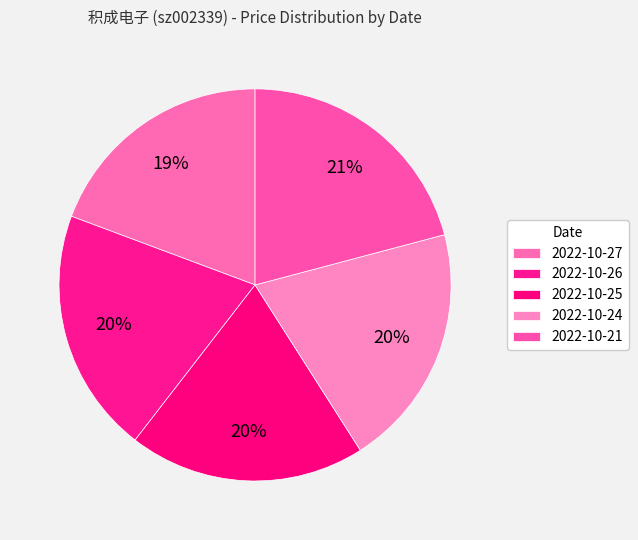

Count the number of slices in the pie.

5